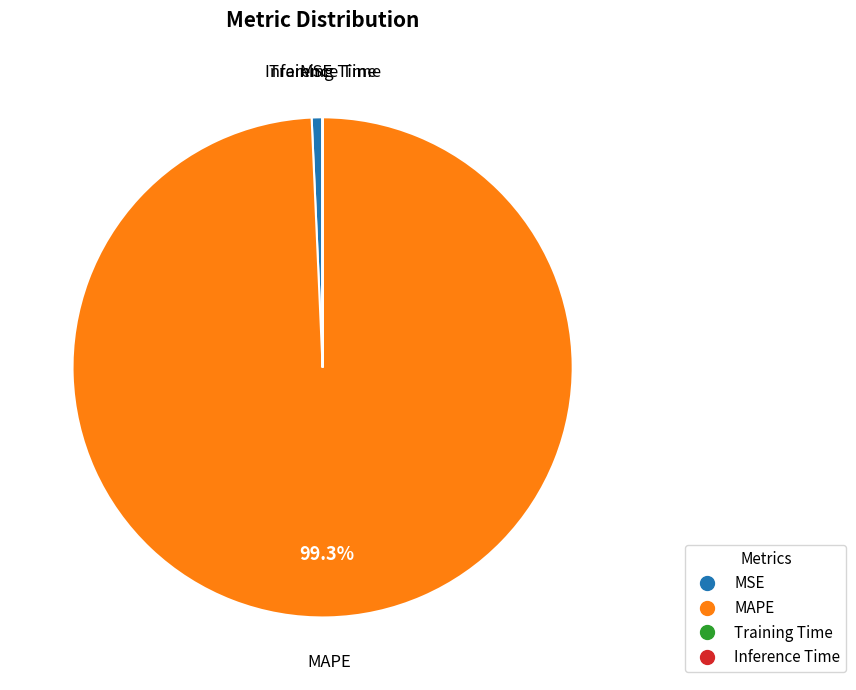

Which category has the biggest portion of the pie?

MAPE